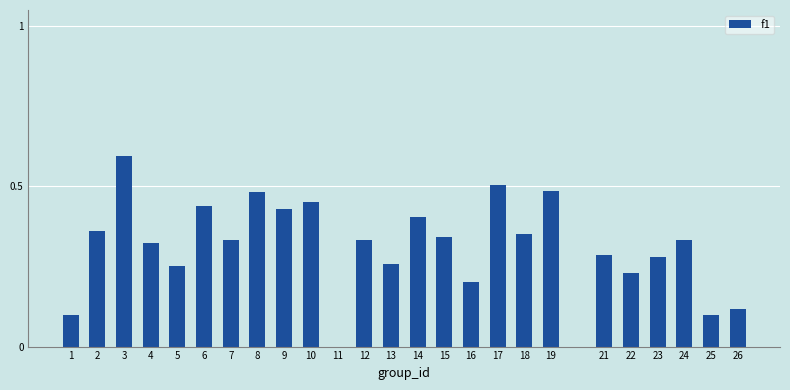

True or false: the data shows 0.8 at 9.

False